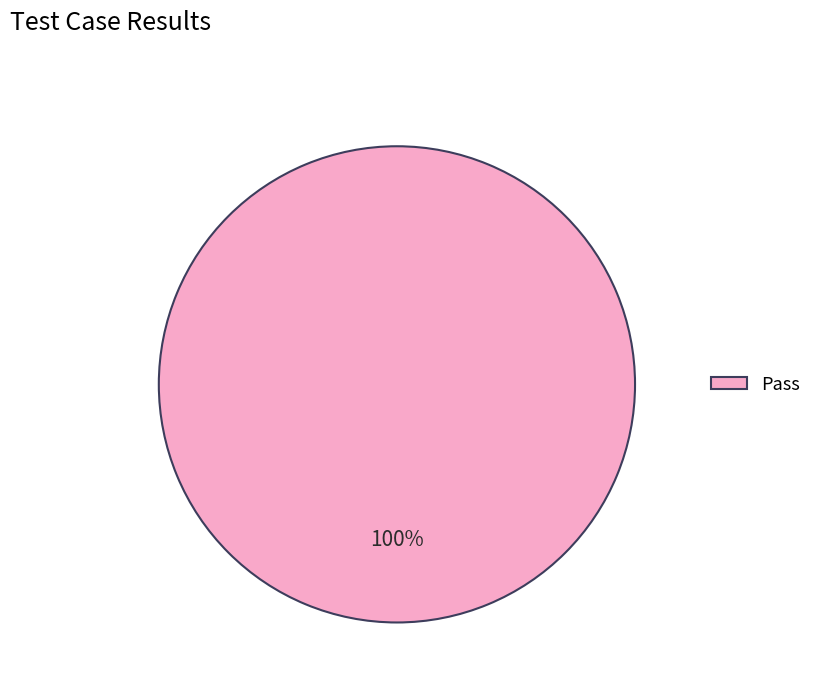

To the nearest percent, what percentage of the pie is Pass?

100%